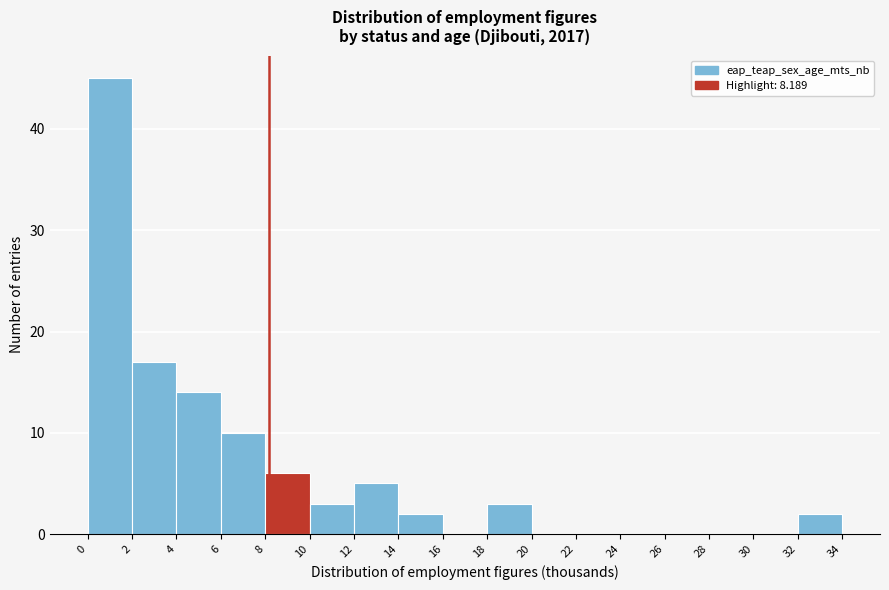

Which range on the x-axis has the tallest bar?

0 to 2